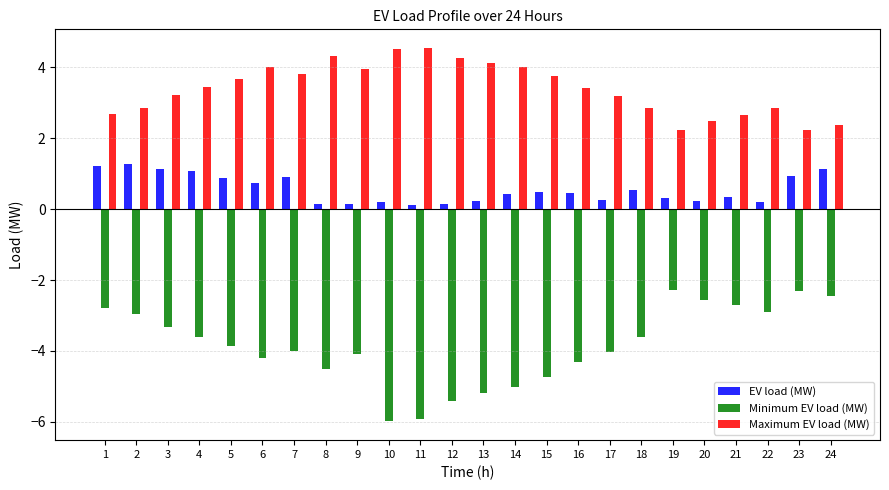

What is the difference between the second highest and second lowest values in the Minimum EV load (MW) series?

3.6